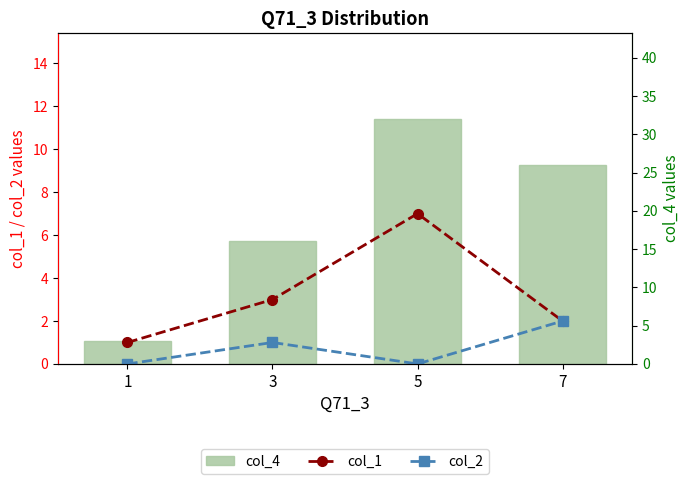

What are all the series names shown in the legend?

col_1, col_2, col_4